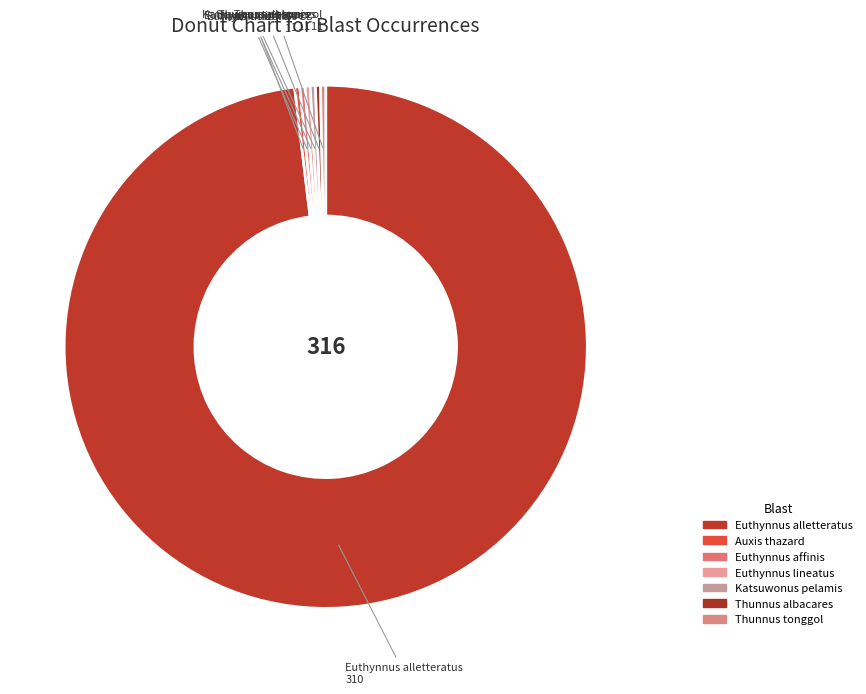

The Euthynnus affinis slice represents 15% of the pie. True or false?

False